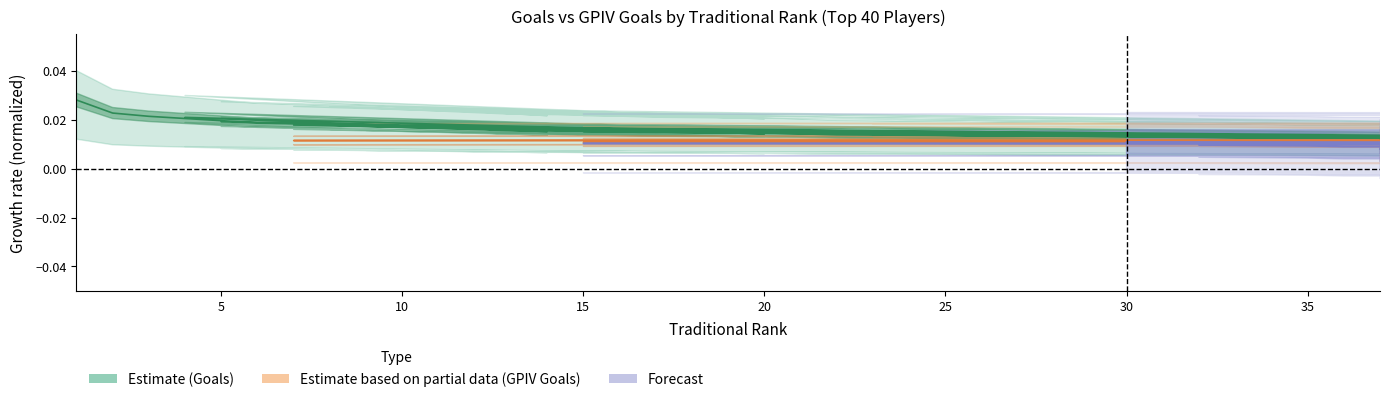

The chart shows a value of 0.0 at 4. True or false?

False